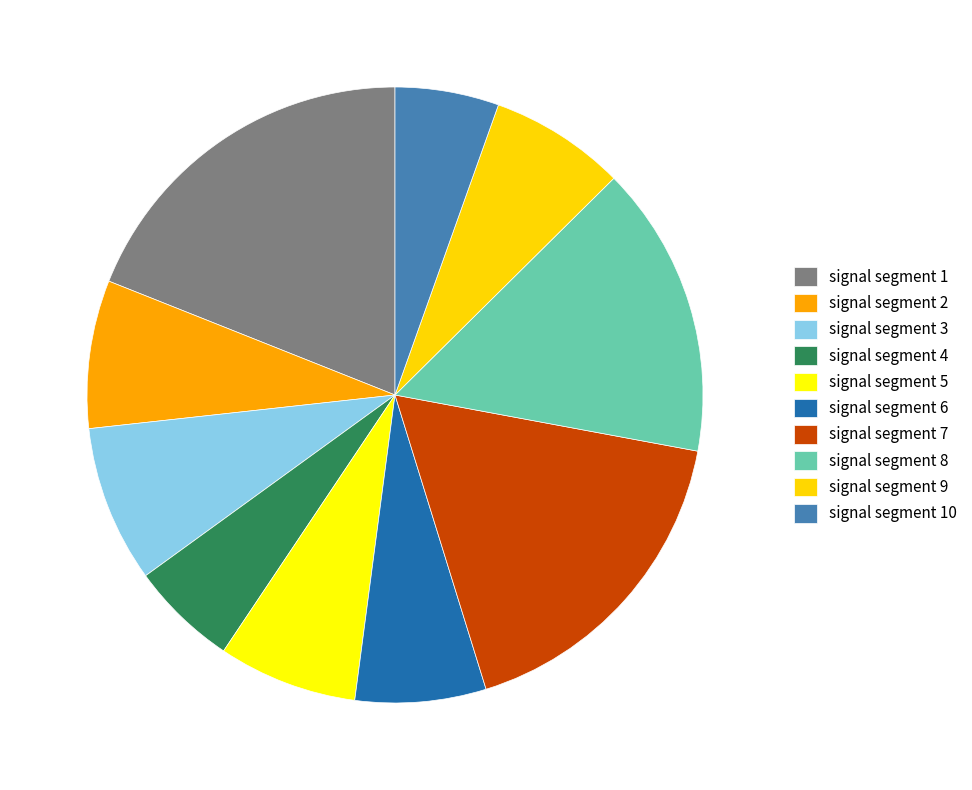

Which slice is the largest?

signal segment 1